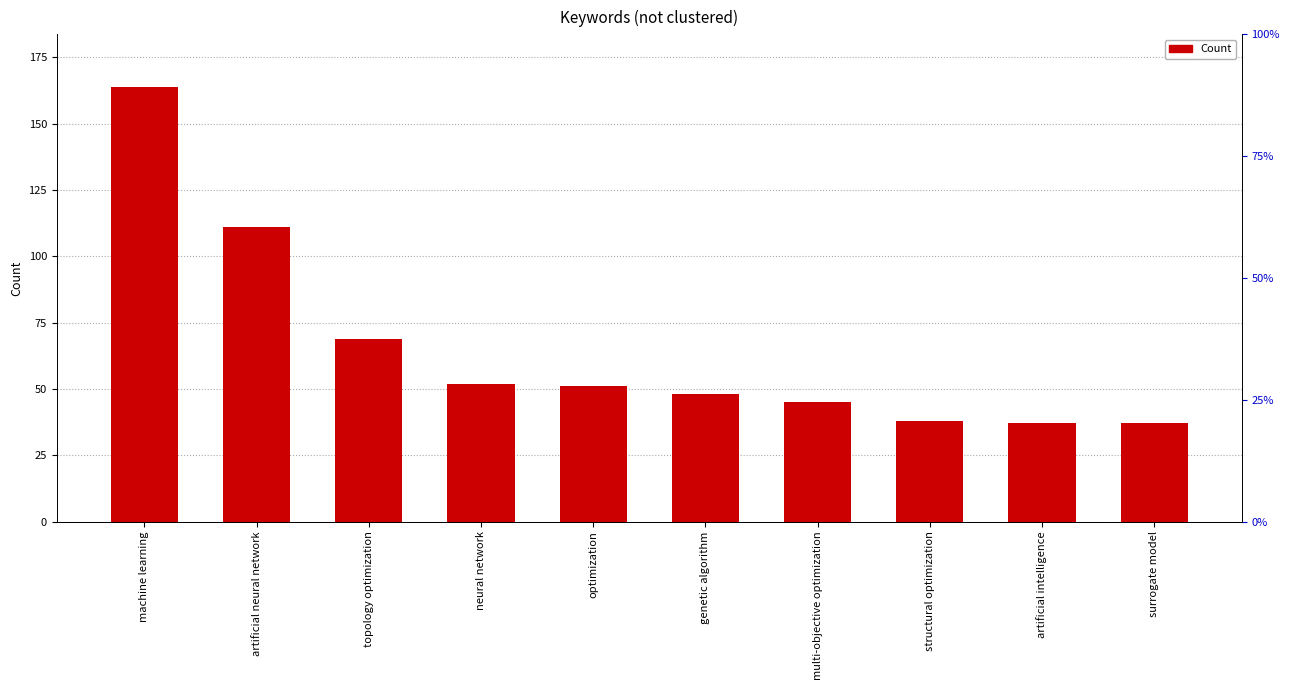

True or false: the data shows 97 at topology optimization.

False